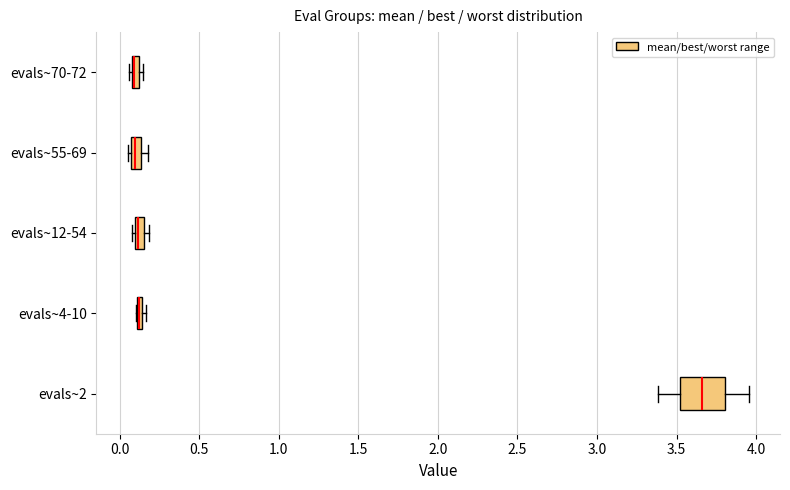

Where does the median line of the box for evals~55-69 sit on the x-axis? The values are not printed on the chart, so give them approximately, as read against the axis.

0.10